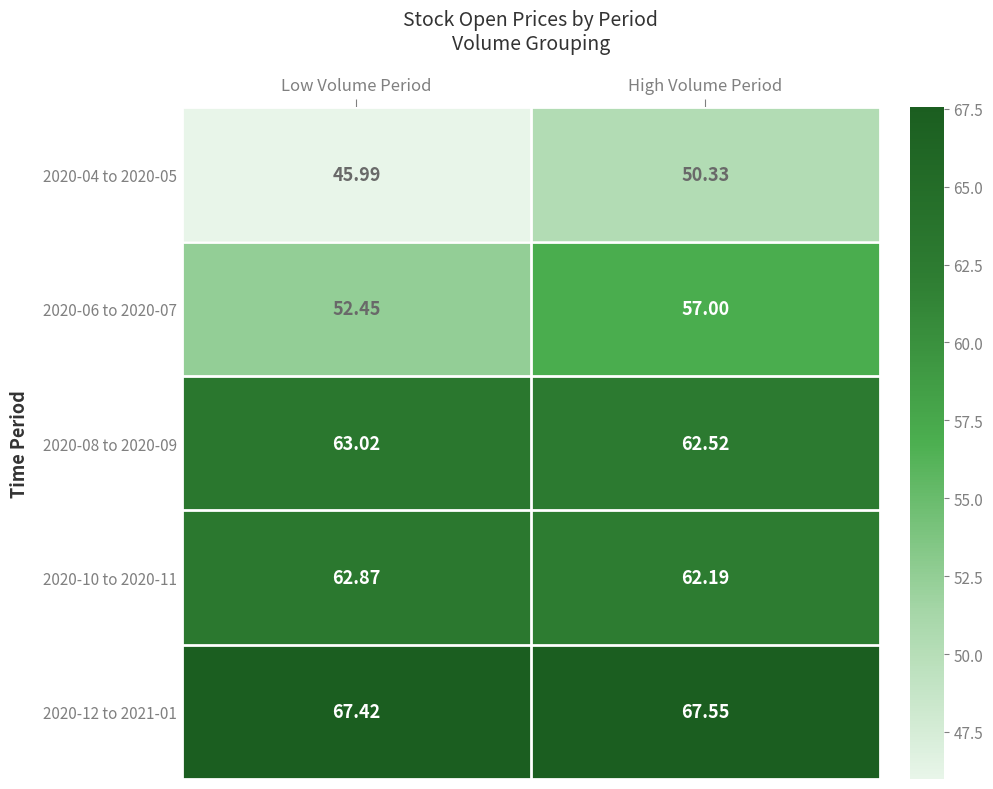

At which label is 2020-04 to 2020-05 closest to 48?

Low Volume Period